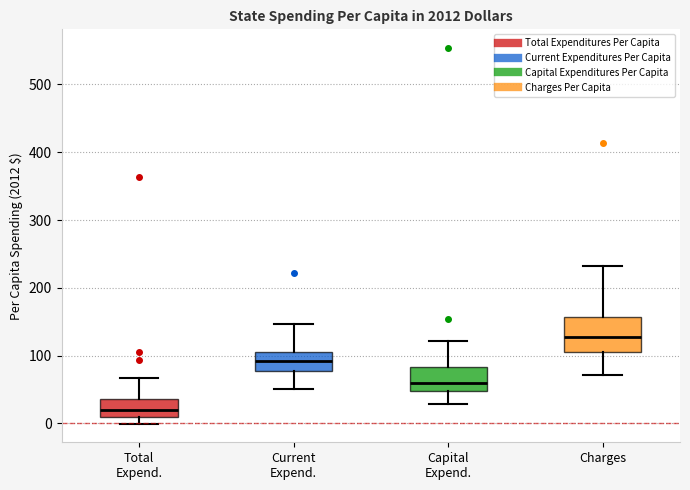

Which box's median line is the highest?

Charges